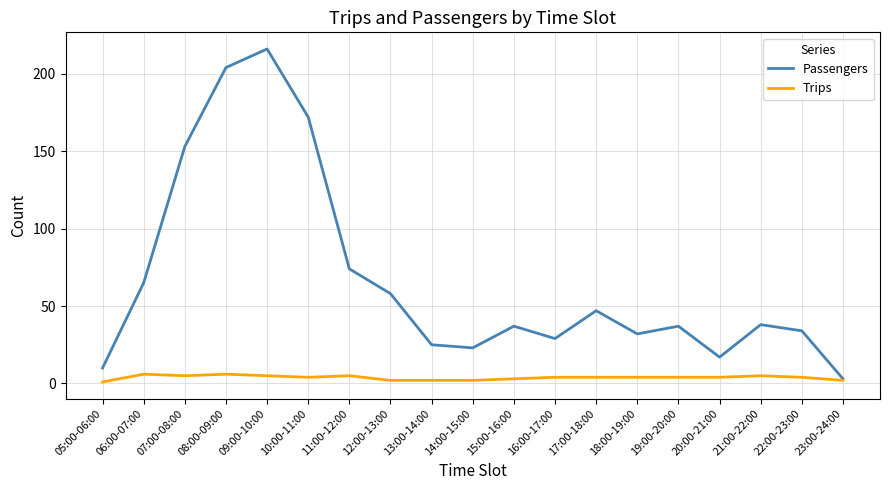

Is it true that Passengers equals 29 at 16:00-17:00?

True